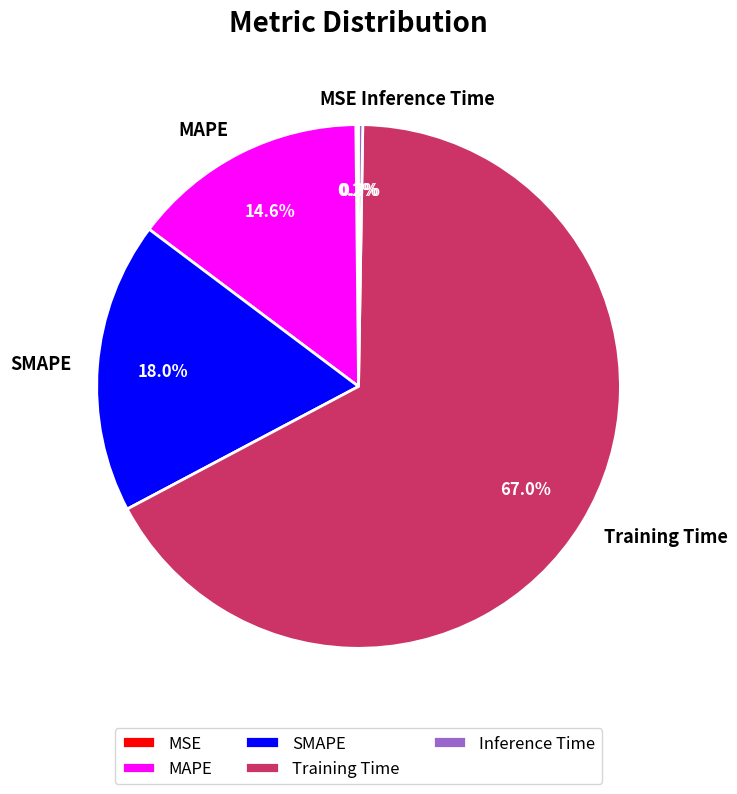

Is there a majority slice in this chart?

Yes